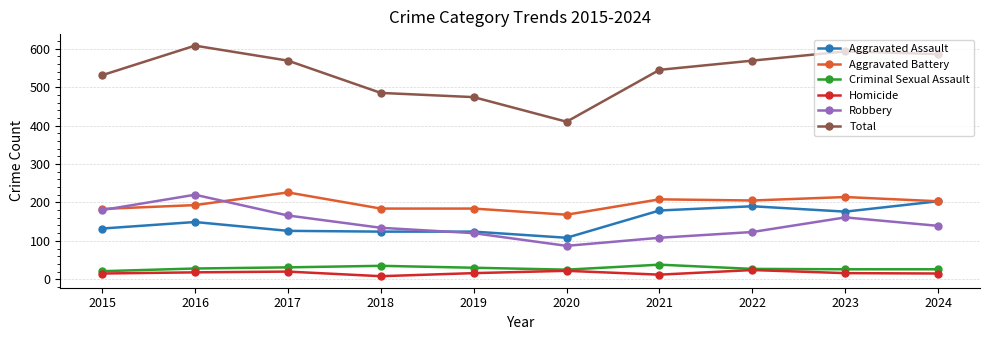

Rank the series by their maximum value, from lowest to highest.

Homicide, Criminal Sexual Assault, Aggravated Assault, Robbery, Aggravated Battery, Total